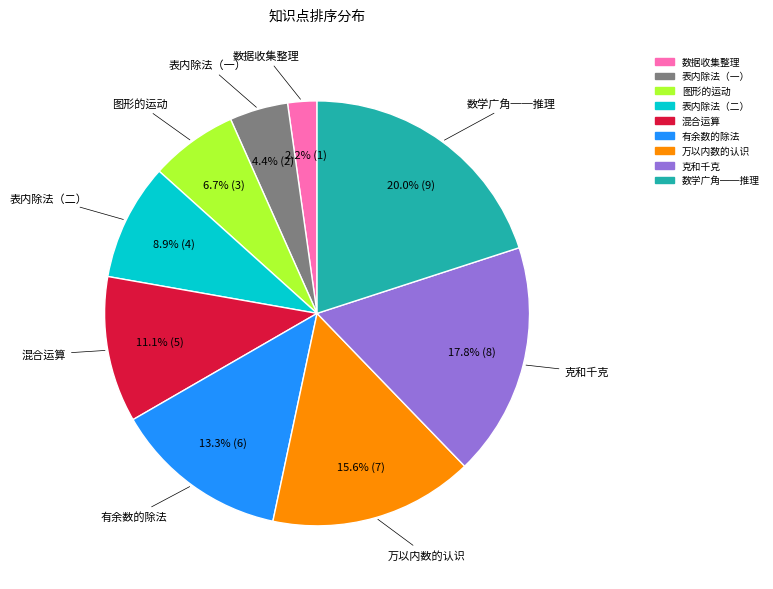

How many segments does this pie chart have?

9